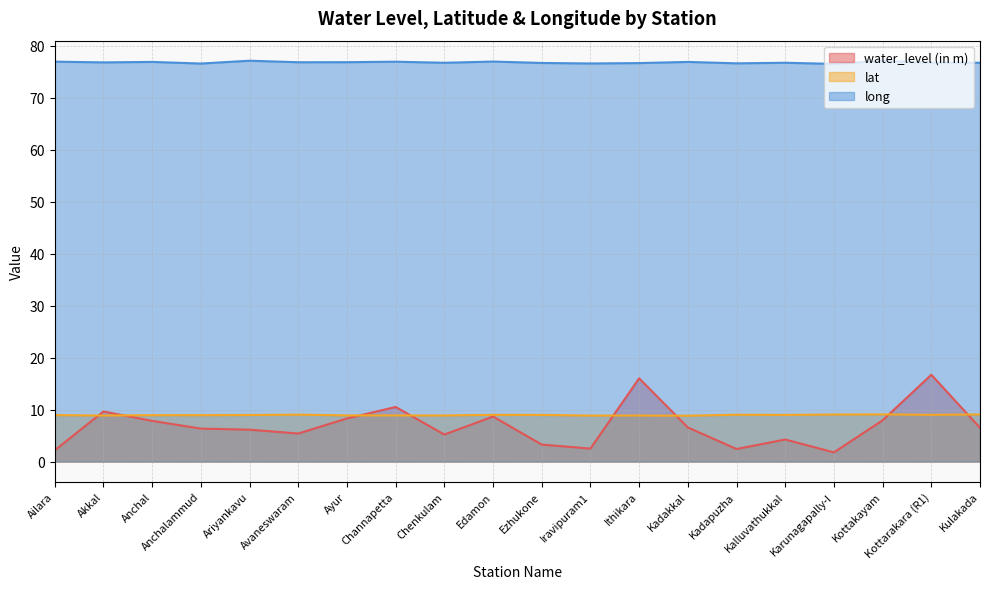

Rank the series at Kadakkal from highest to lowest value.

long, lat, water_level (in m)